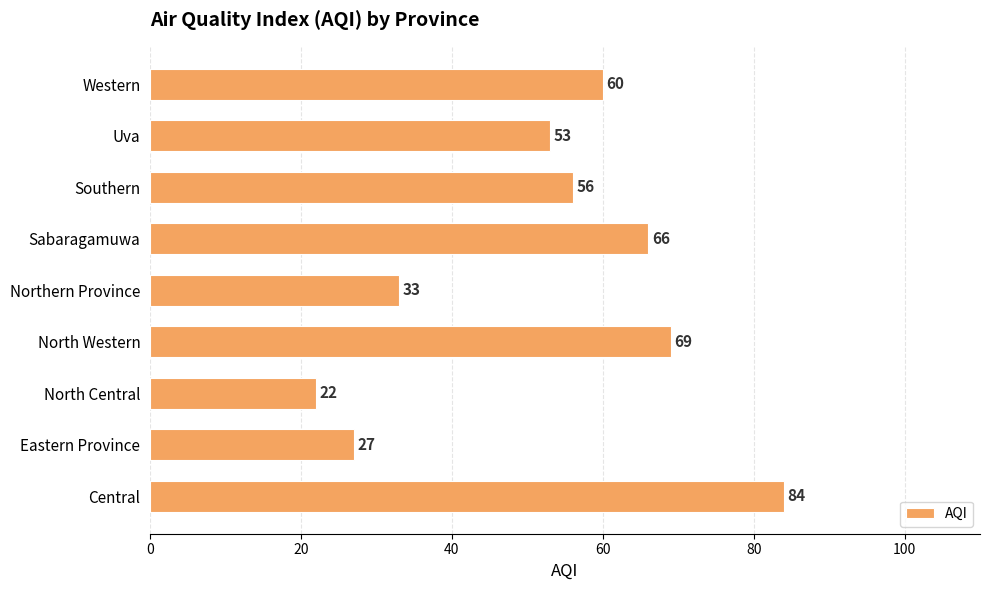

Reading bottom to top, what are all the values shown in this chart?

Central=84	Eastern Province=27	North Central=22	North Western=69	Northern Province=33	Sabaragamuwa=66	Southern=56	Uva=53	Western=60